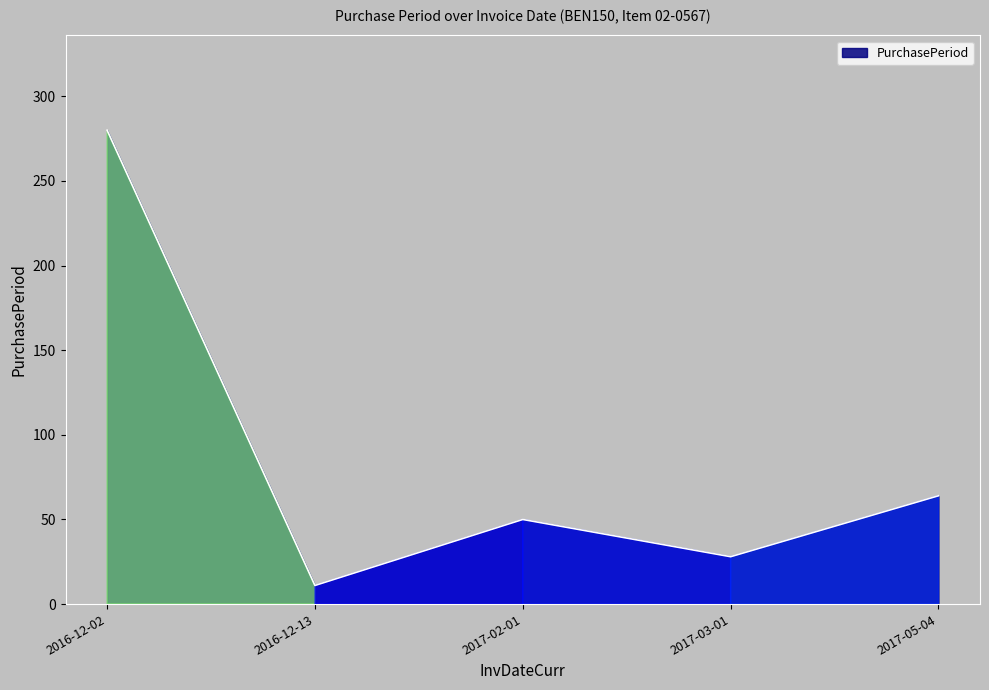

What is the difference between the maximum and minimum values?

269